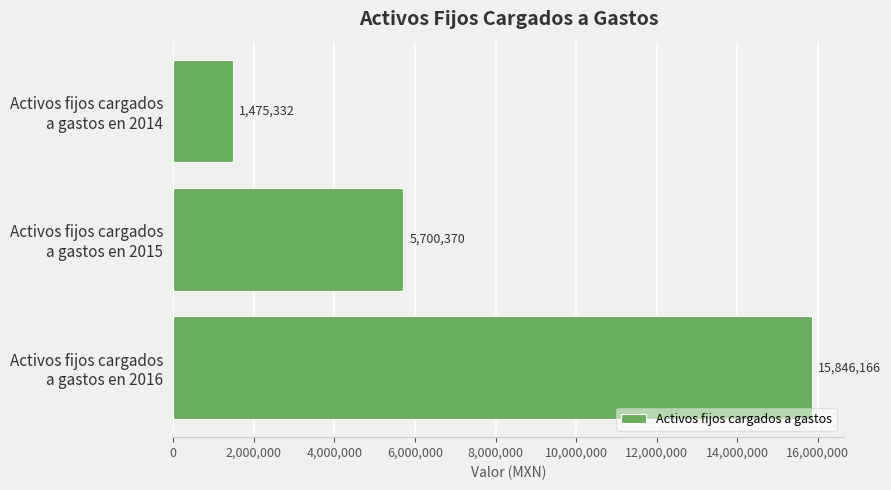

Reading top to bottom, list all the values displayed in this chart.

1475332	5700370	15846166